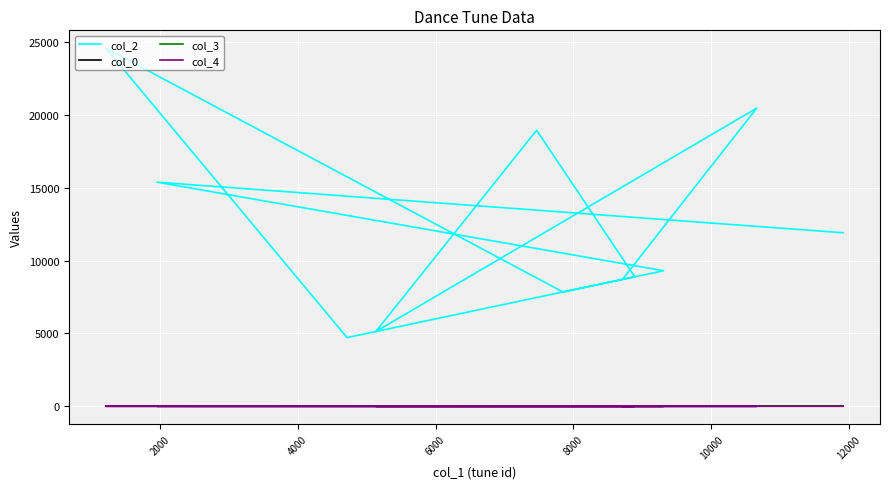

True or false: col_2 has more than 2 points higher than both neighbors.

True